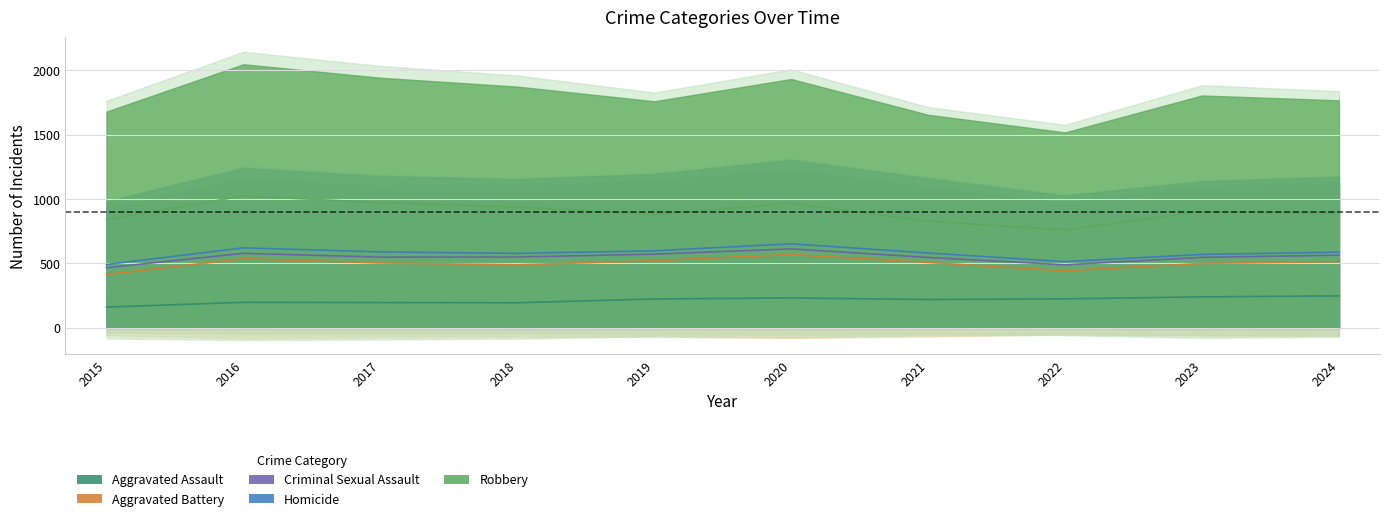

At how many categories does at least one series exceed 55?

10